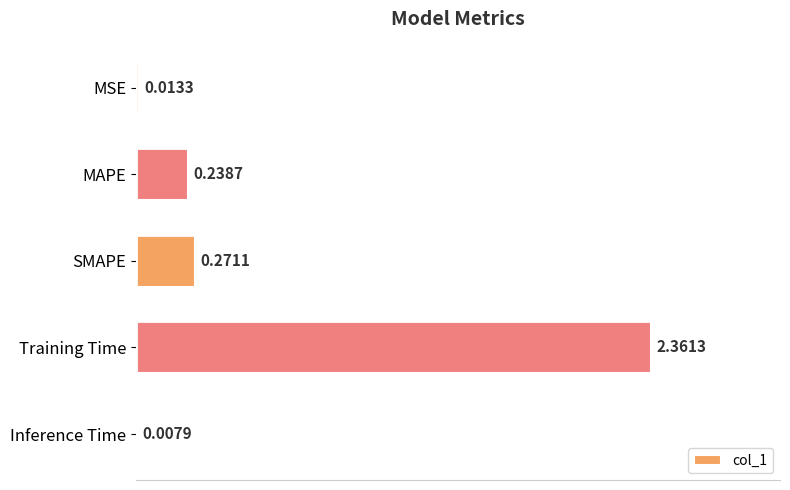

What is the change in value from SMAPE to Inference Time?

-0.3